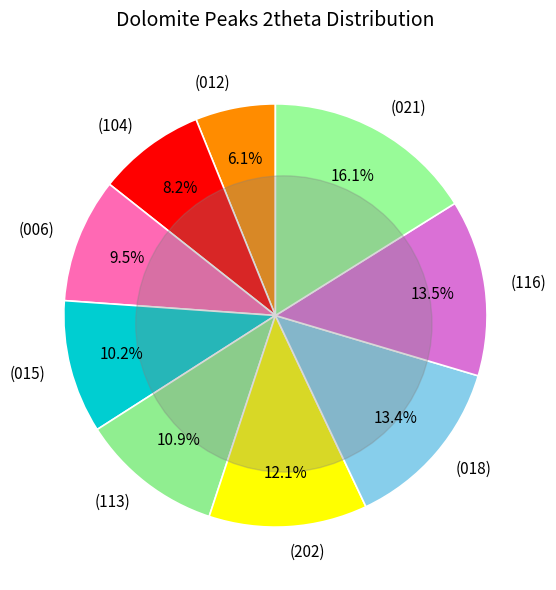

Approximately how many times larger is the value at (202) compared to (021)?

0.8